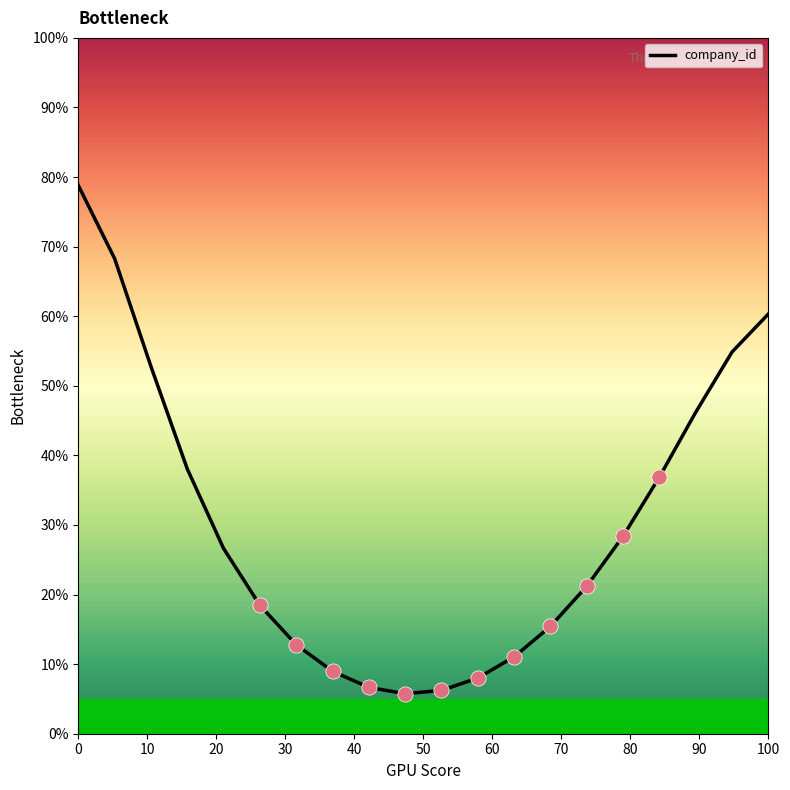

What is the difference between the maximum and minimum values?

73.1